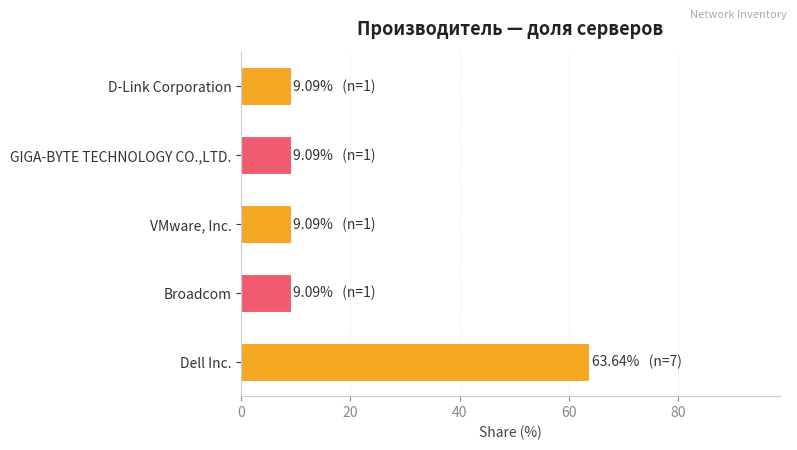

Reading top to bottom, list all the values displayed in this chart.

D-Link Corporation=9.1	GIGA-BYTE TECHNOLOGY CO.,LTD.=9.1	VMware, Inc.=9.1	Broadcom=9.1	Dell Inc.=63.6